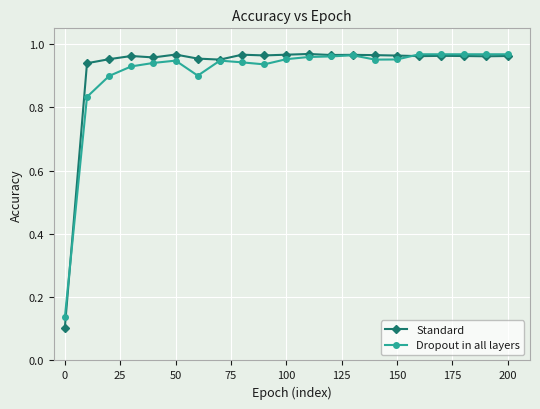

True or false: Dropout in all layers has more than 1 interior local peaks.

True